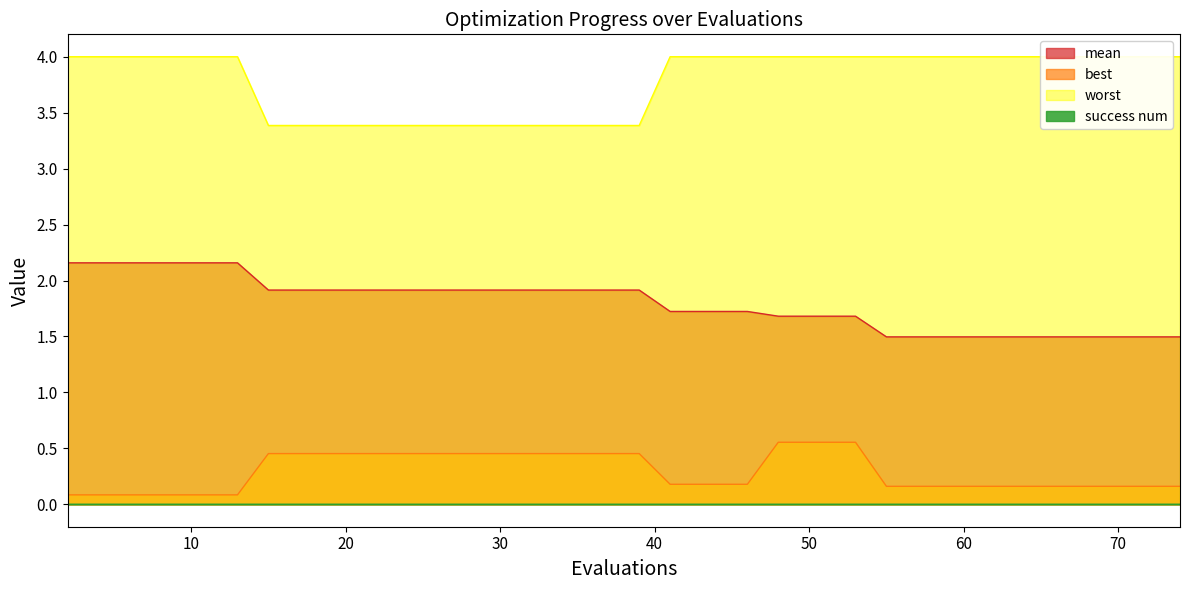

At which category does the chart reach its peak across all series?

2